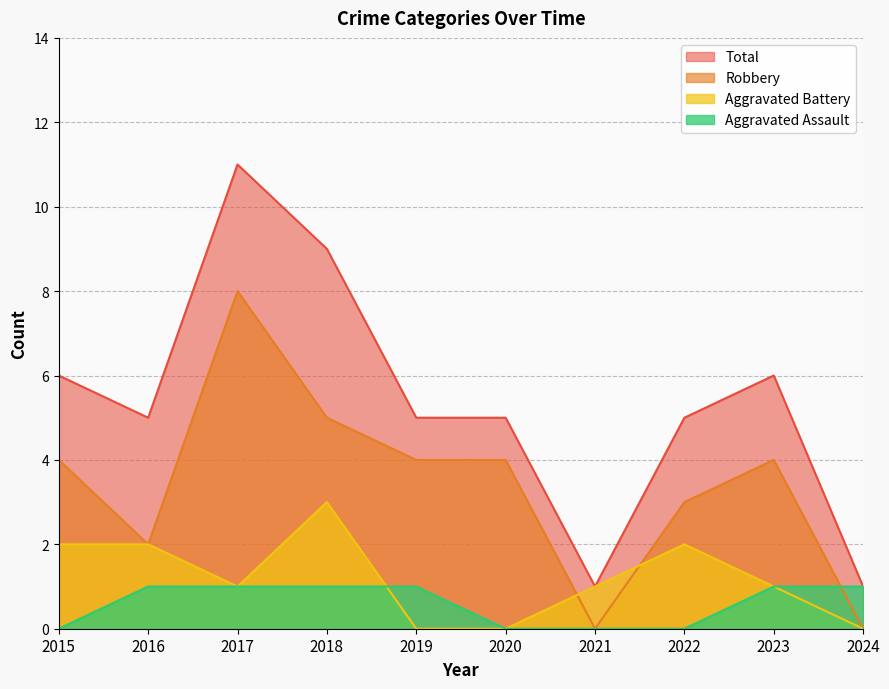

How many Aggravated Assault values are between 0 and 1?

10